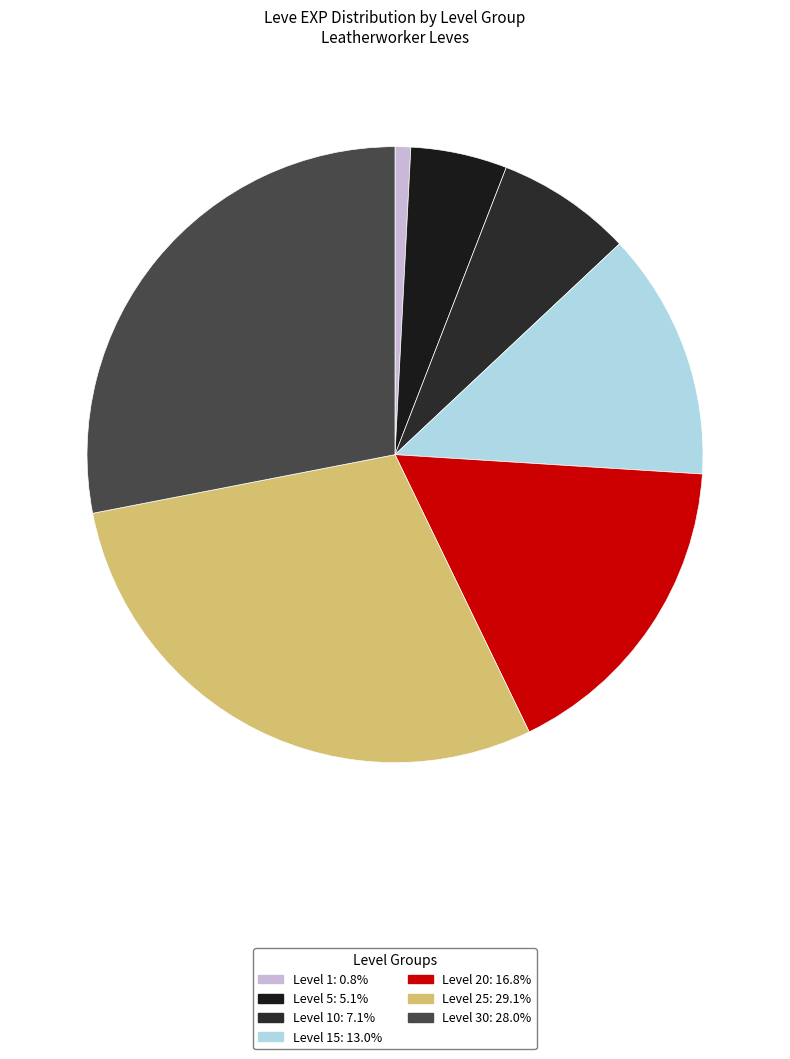

Does any single category account for the majority?

No